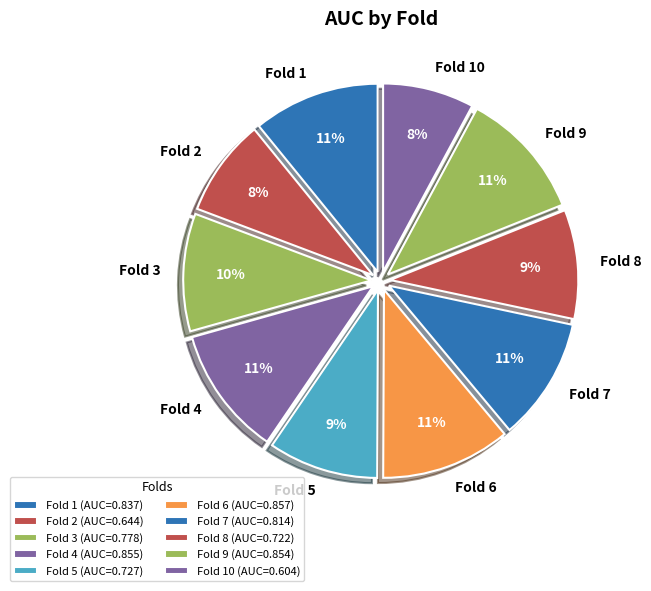

Is there any slice that represents more than half of the pie?

No